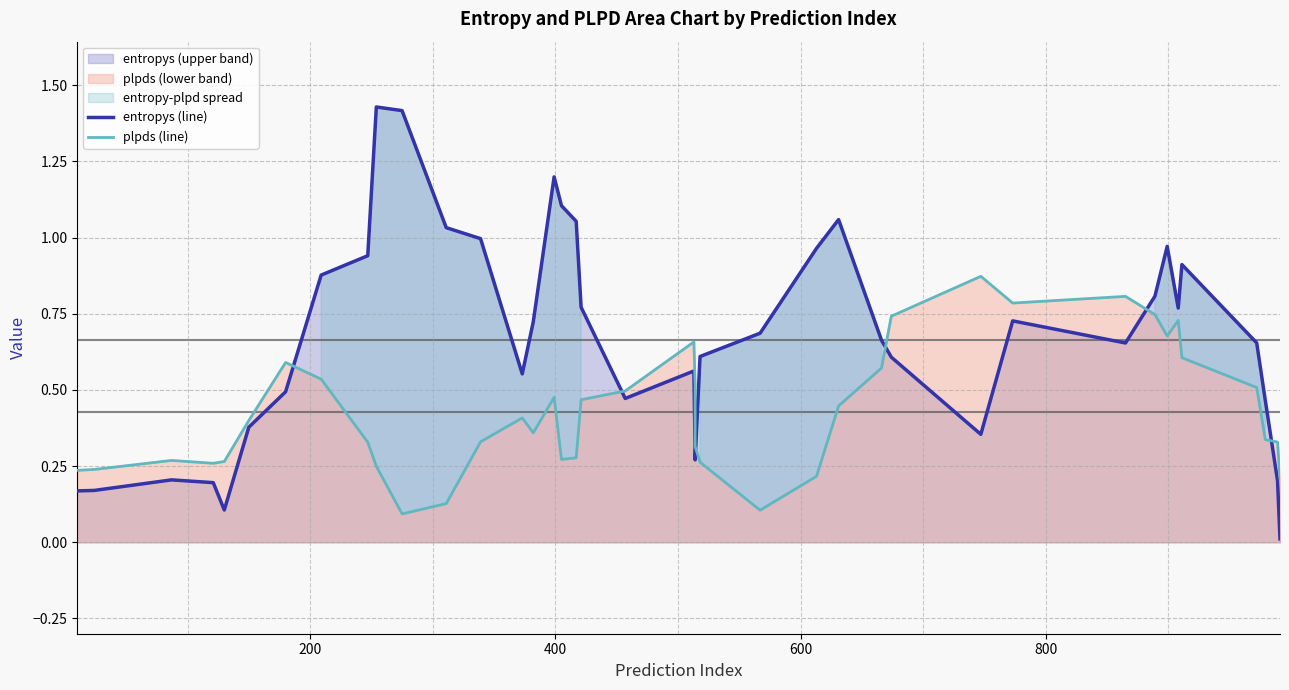

In entropys (line), how many points are lower than both neighbors (excluding endpoints)?

7